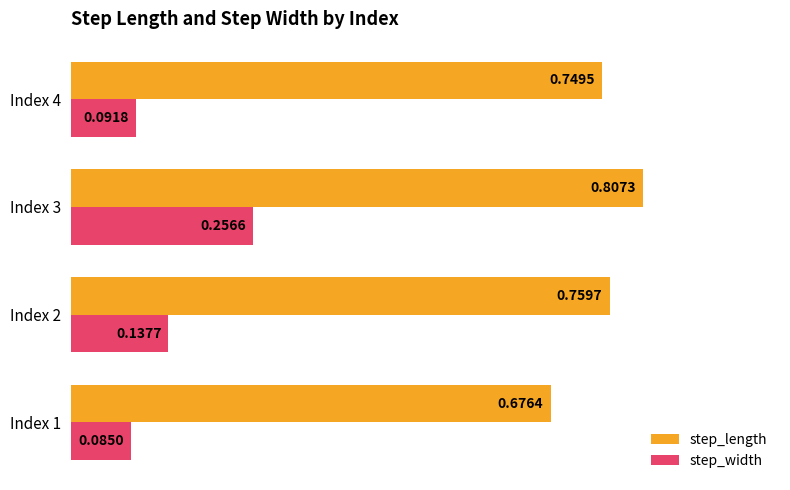

Which series changed the most between Index 1 and Index 2?

step_length